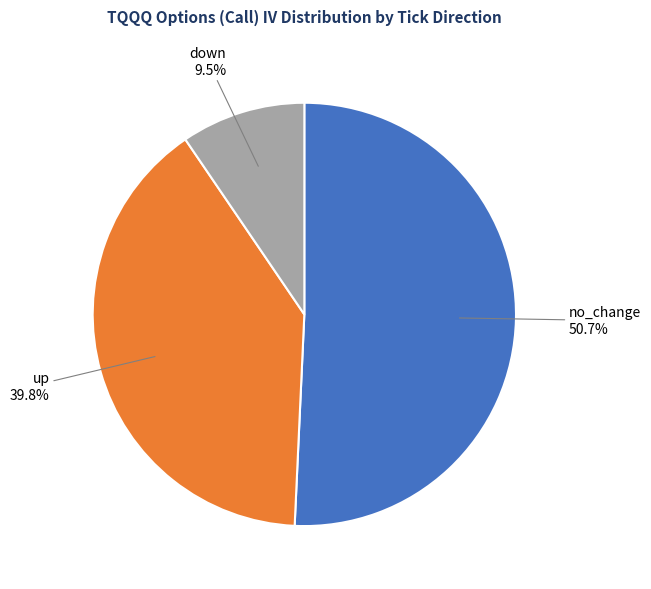

Count the number of slices in the pie.

3